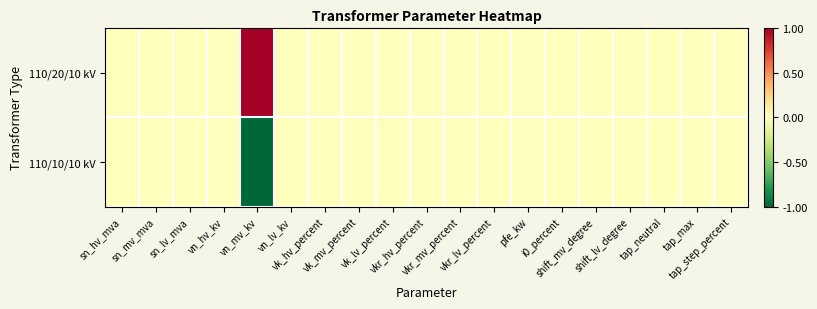

Rank the series at vkr_mv_percent from lowest to highest value.

110/20/10 kV, 110/10/10 kV